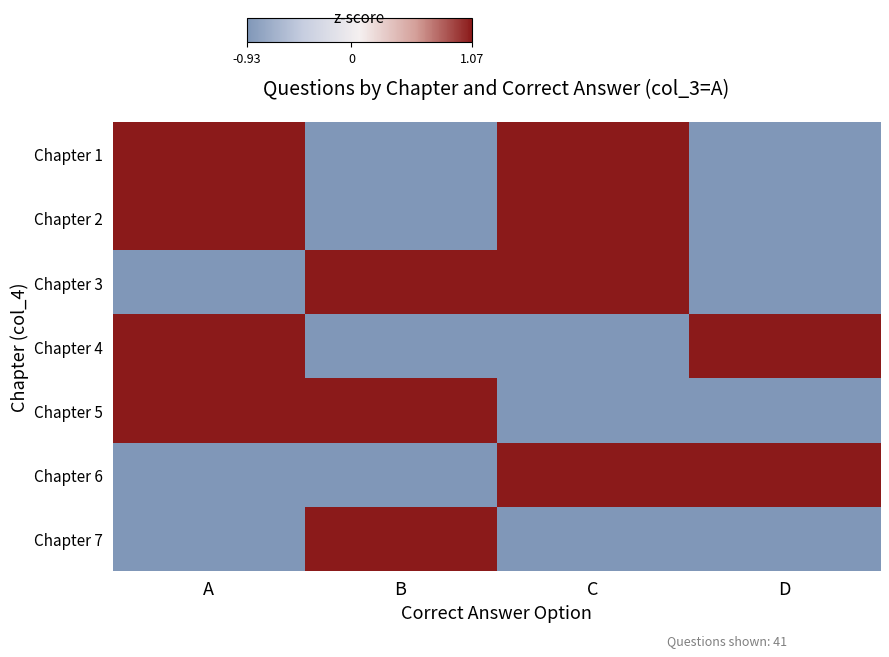

What is the difference between the highest and lowest values at D?

2.0